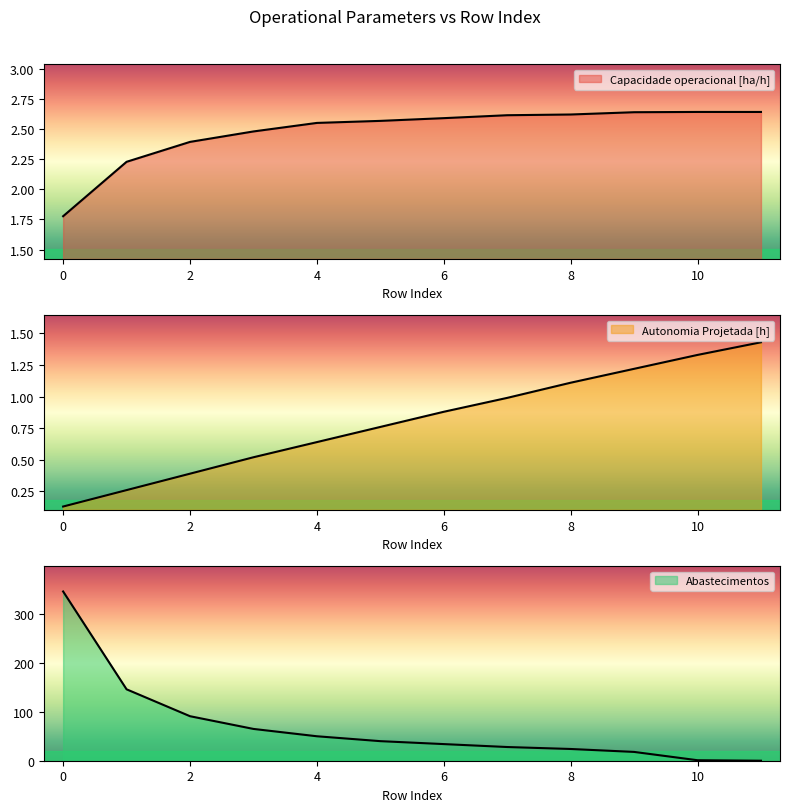

Is the value of Autonomia Projetada [h] at 2 greater than the value of Abastecimentos at 6?

No